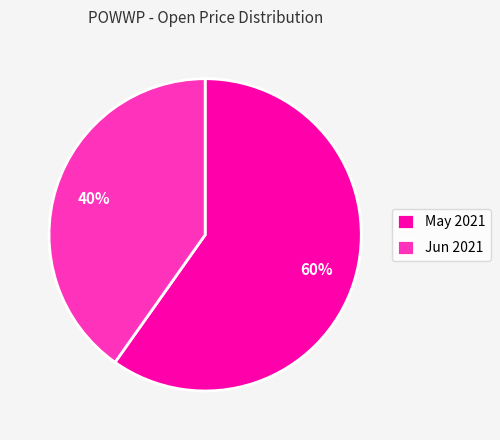

Is it true that May 2021 is 50% of the pie?

False